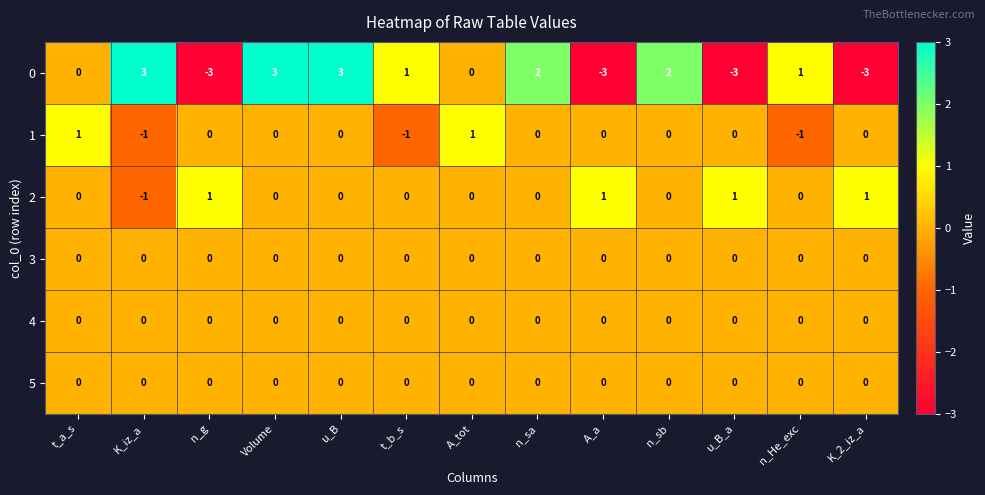

What is the smallest value displayed?

-3